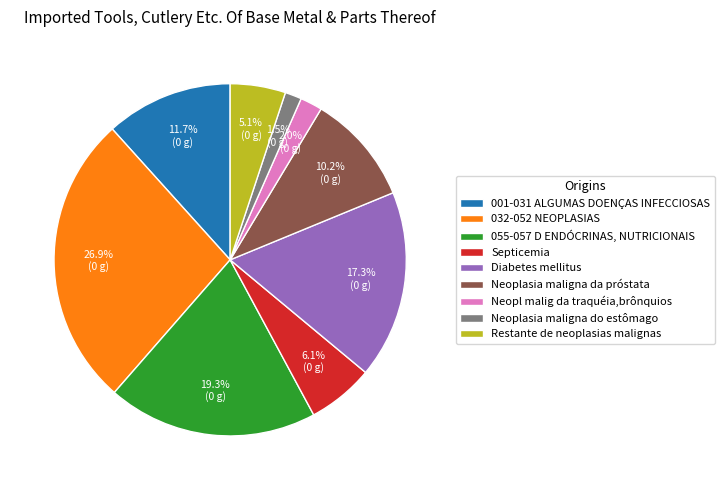

Does 032-052 NEOPLASIAS represent more than half of the total?

No